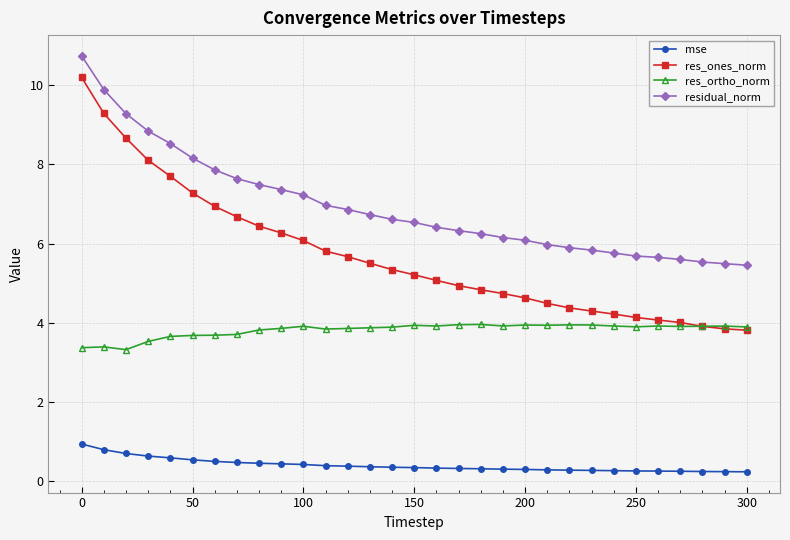

At how many categories does at least one series exceed 9?

3